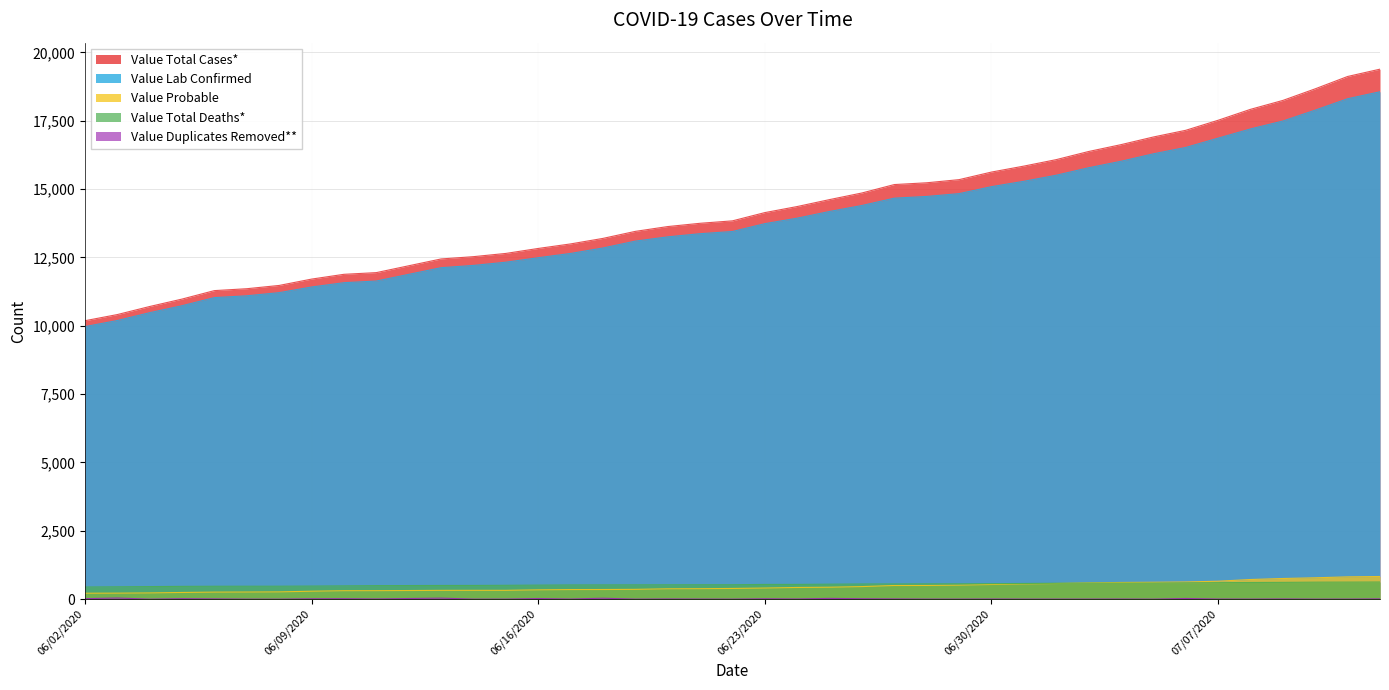

What is the spread (max minus min) of values at 07/04/2020?

16623